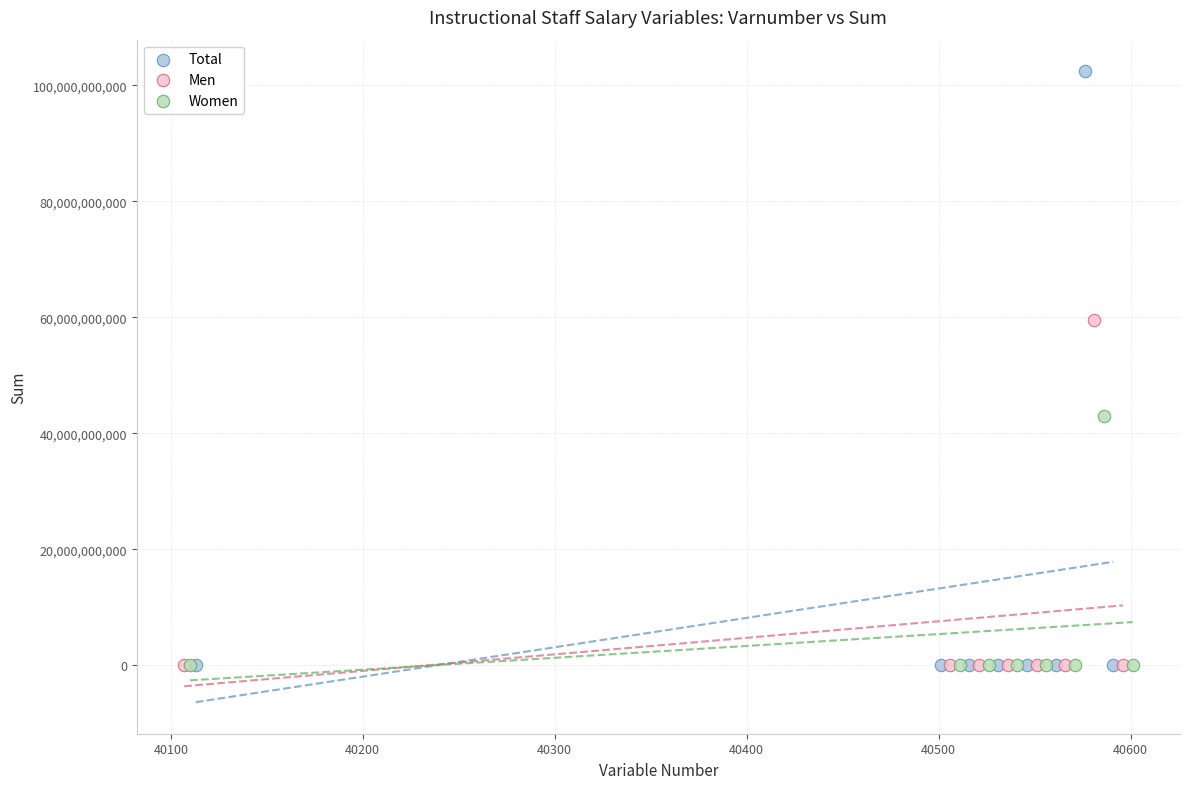

Which series contains the highest Y value?

Total